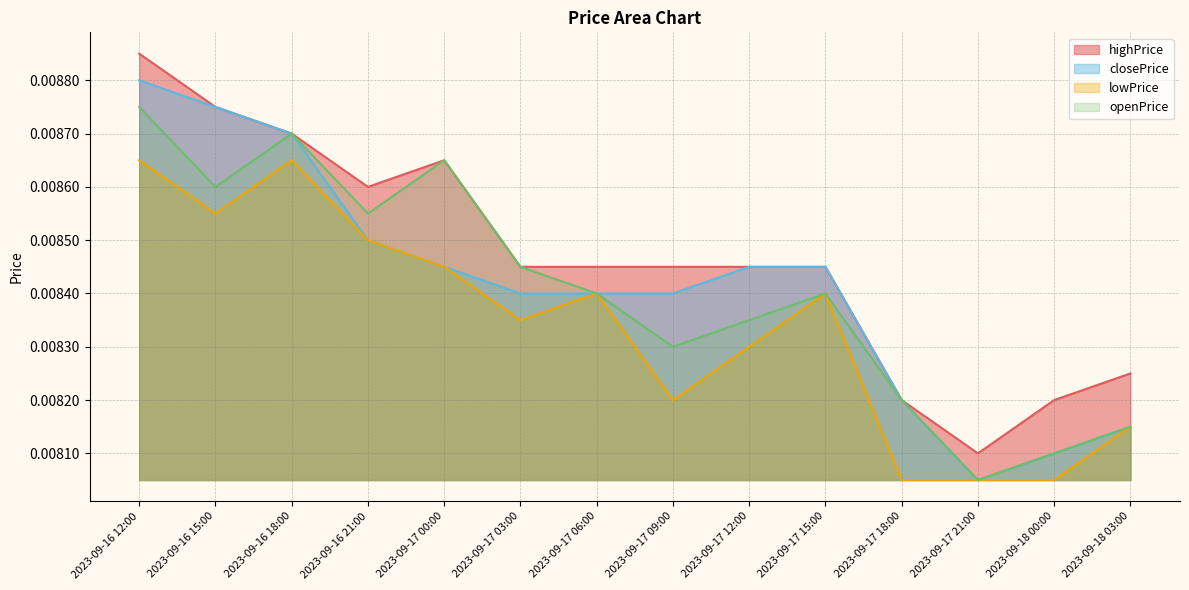

Is it true that closePrice equals 0.0 at 2023-09-17 21:00?

False